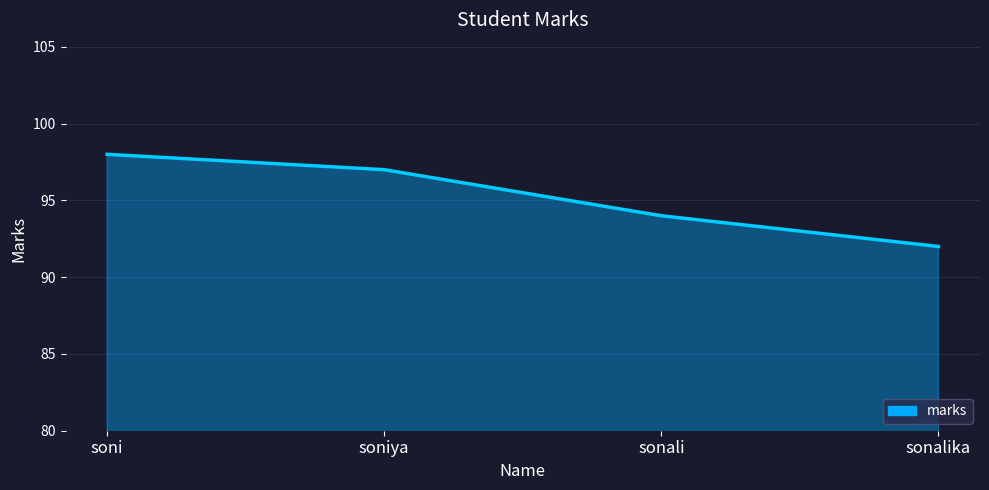

What is the difference between the maximum and minimum values?

6